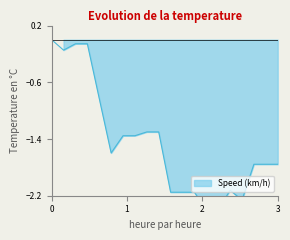

How many points are higher than both their immediate neighbors (excluding endpoints)?

1